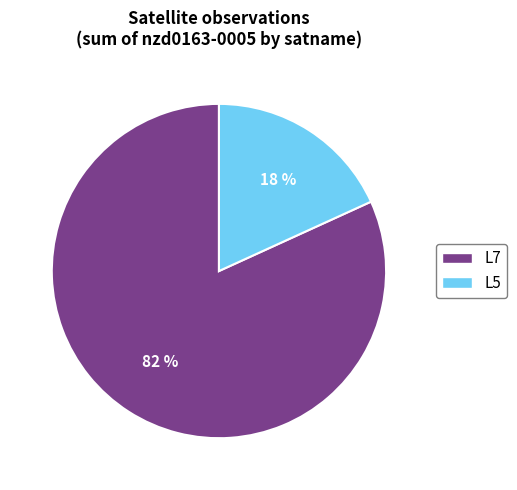

How many segments does this pie chart have?

2